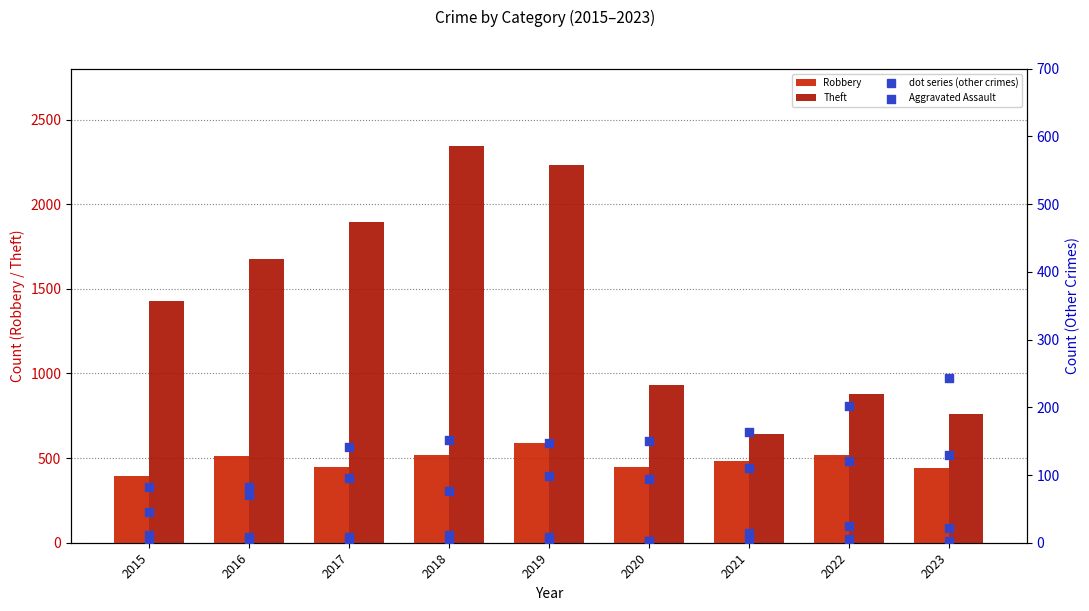

Which series contains the highest Y value?

Theft